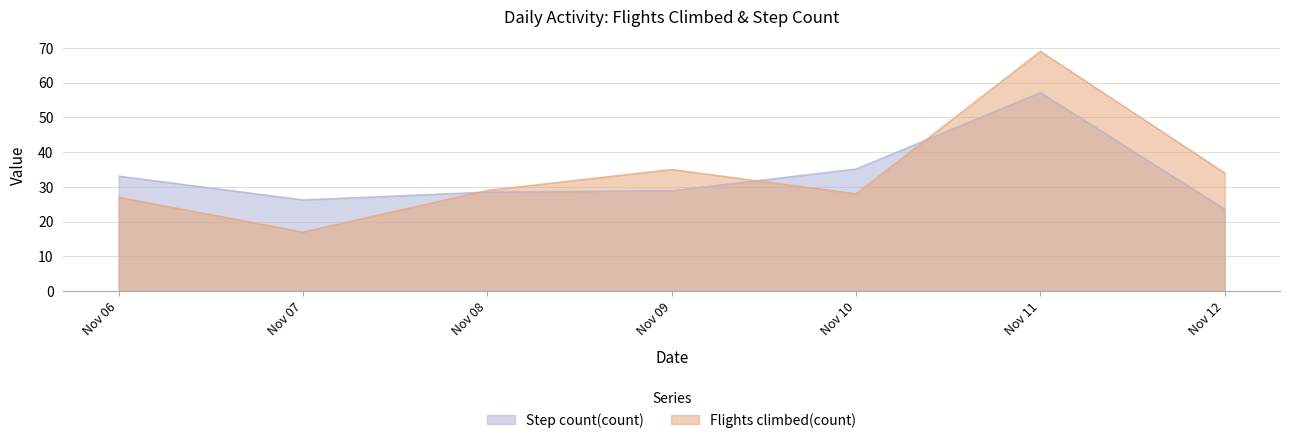

Which series changed the most between Nov 06 and Nov 09?

Flights climbed(count)